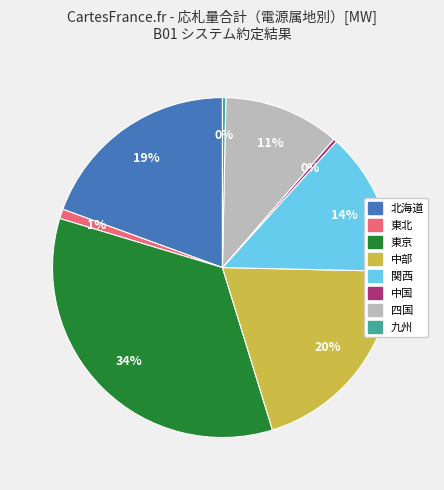

To the nearest percent, what is the average slice percentage?

12%